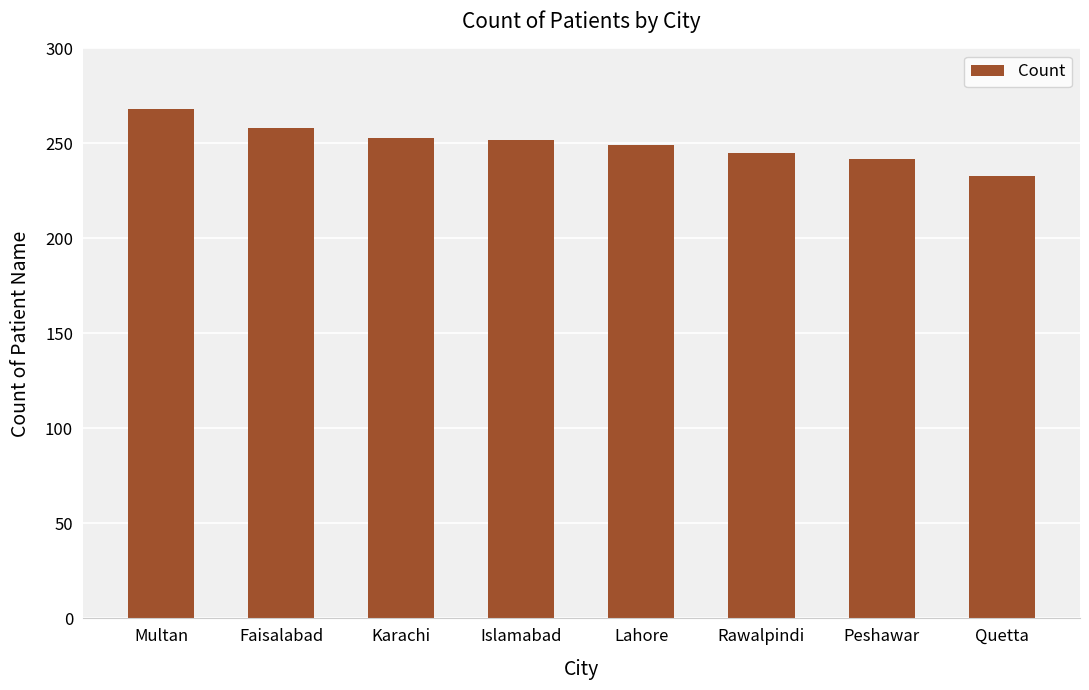

What is the value of the 1st bar from the left?

268